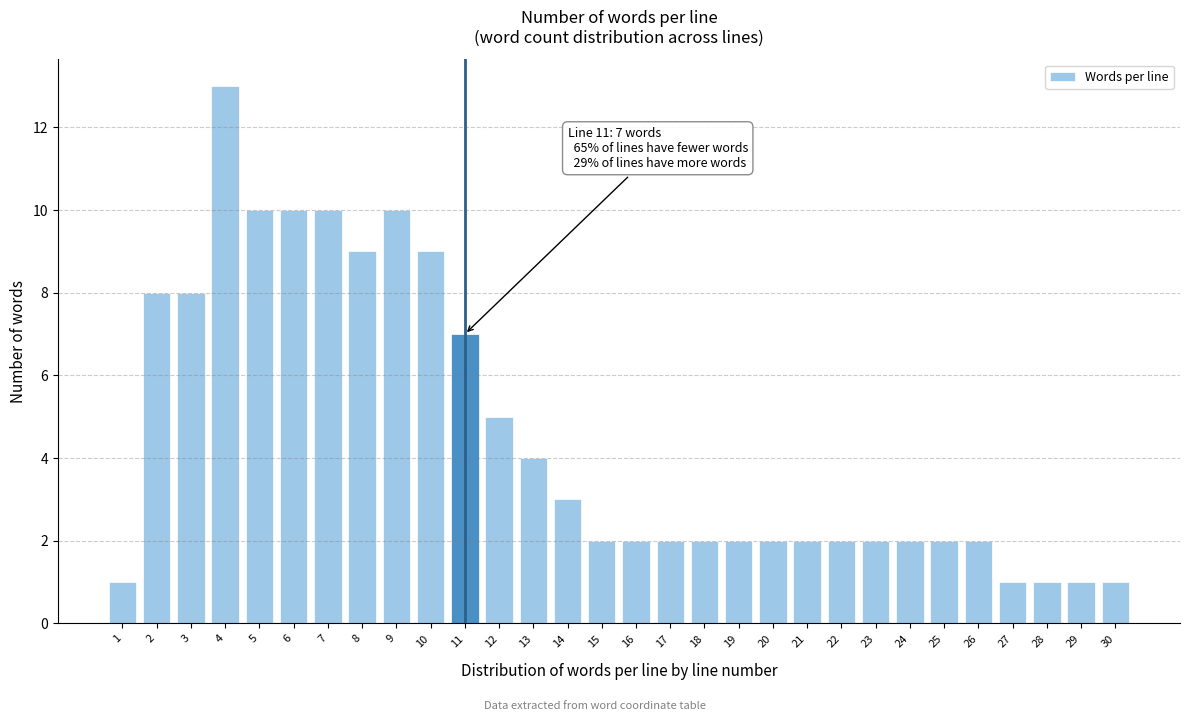

Reading left to right, what are all the values shown in this chart?

1=1	2=8	3=8	4=13	5=10	6=10	7=10	8=9	9=10	10=9	11=7	12=5	13=4	14=3	15=2	16=2	17=2	18=2	19=2	20=2	21=2	22=2	23=2	24=2	25=2	26=2	27=1	28=1	29=1	30=1